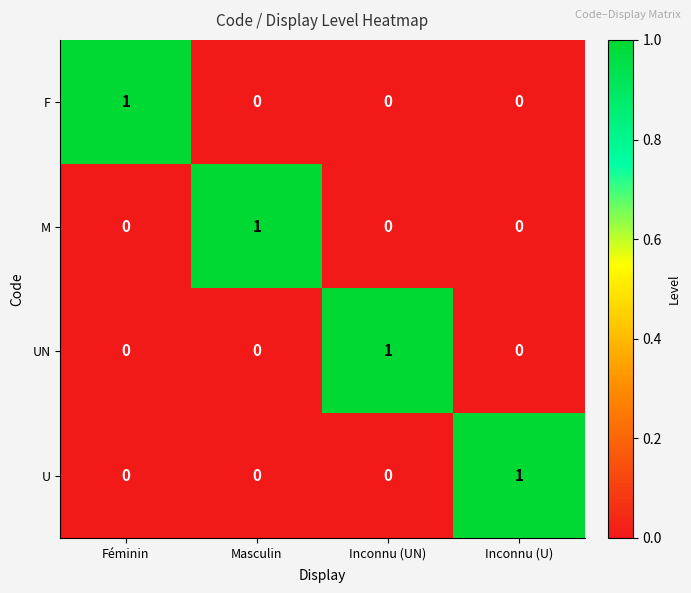

Is the value of UN at Inconnu (UN) greater than the value of M at Inconnu (UN)?

Yes